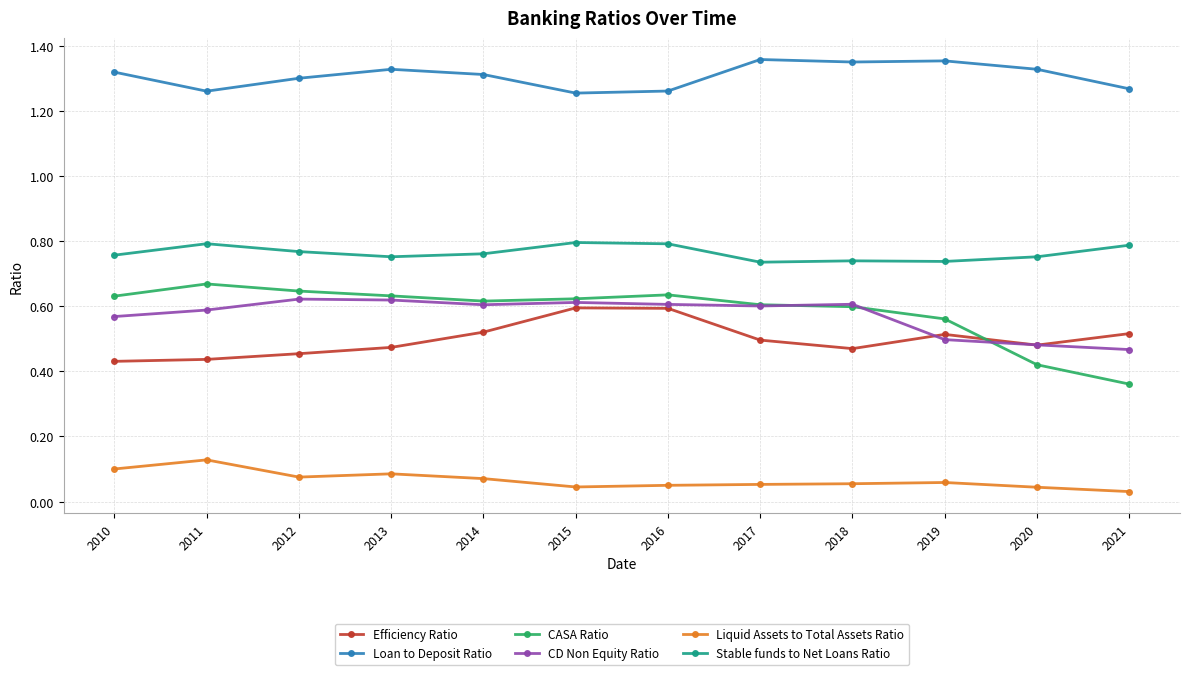

Which series changed the most between 2016 and 2020?

CASA Ratio